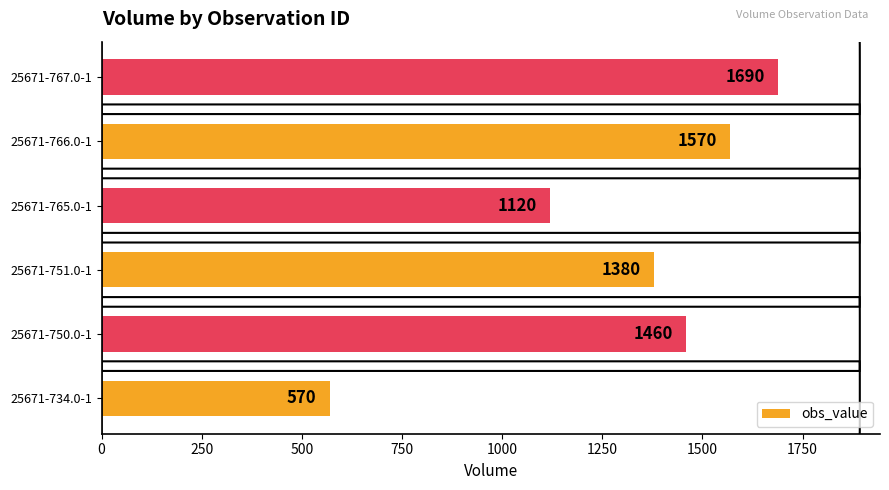

List the labels in order of value, smallest first.

25671-734.0-1, 25671-765.0-1, 25671-751.0-1, 25671-750.0-1, 25671-766.0-1, 25671-767.0-1